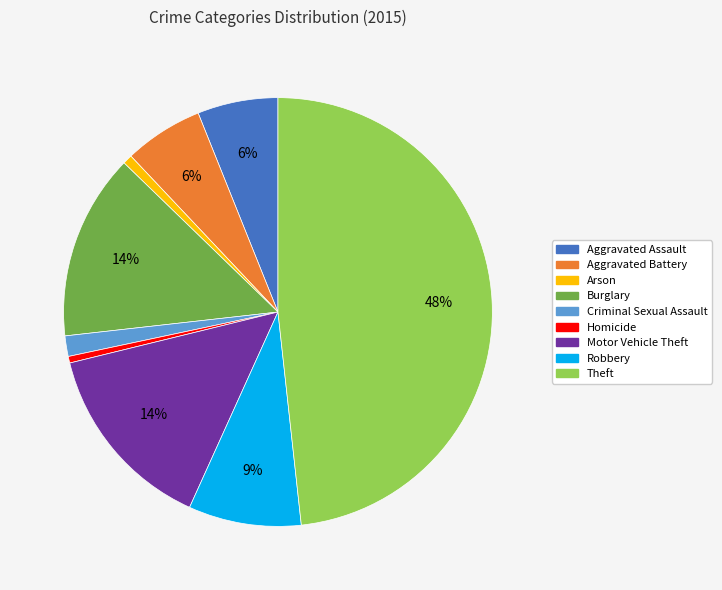

The Burglary slice represents 23% of the pie. True or false?

False